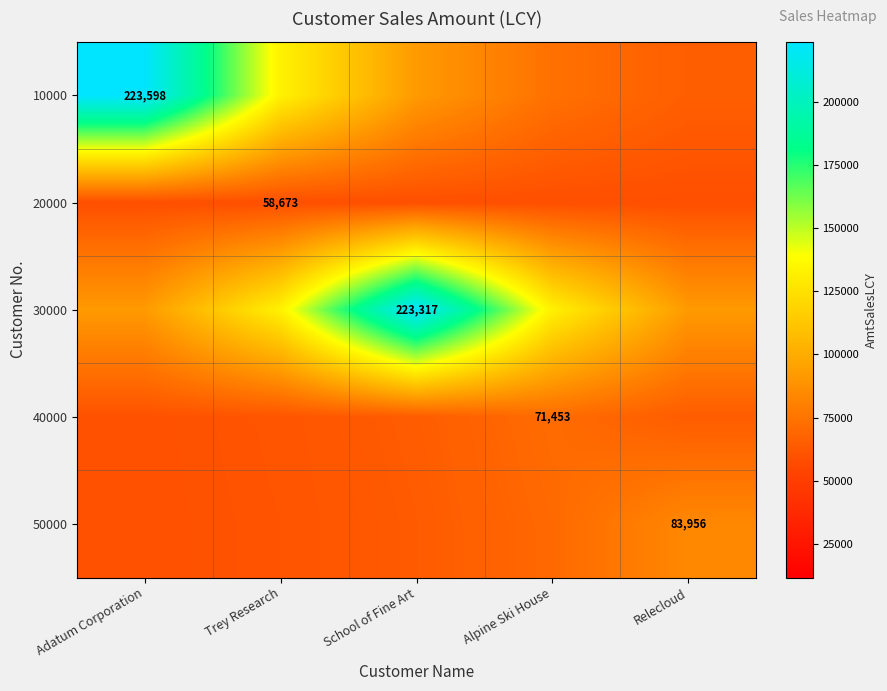

At School of Fine Art, list the series in order from smallest to largest.

20000, 50000, 40000, 10000, 30000